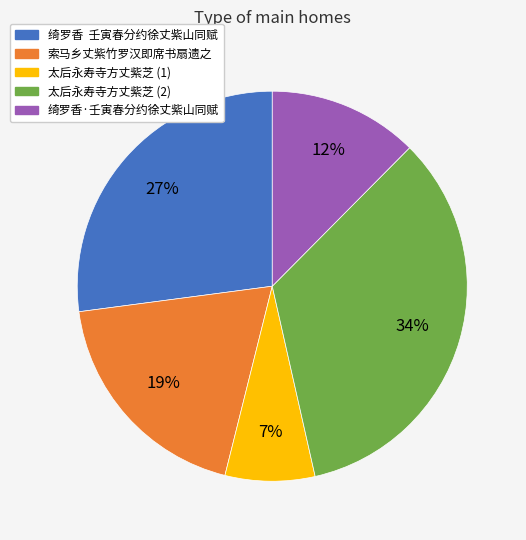

To the nearest percent, what is the difference between the largest and smallest slice percentages?

27%